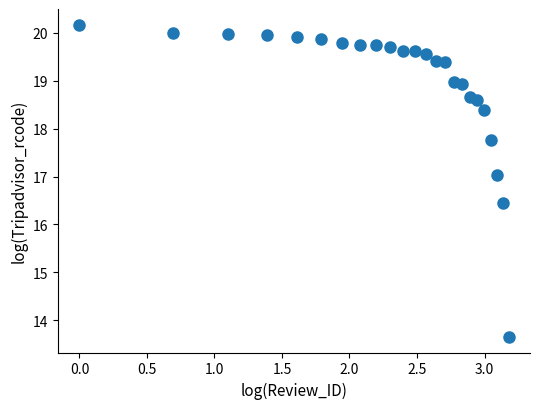

What is the range of Y values (max minus min)?

6.5